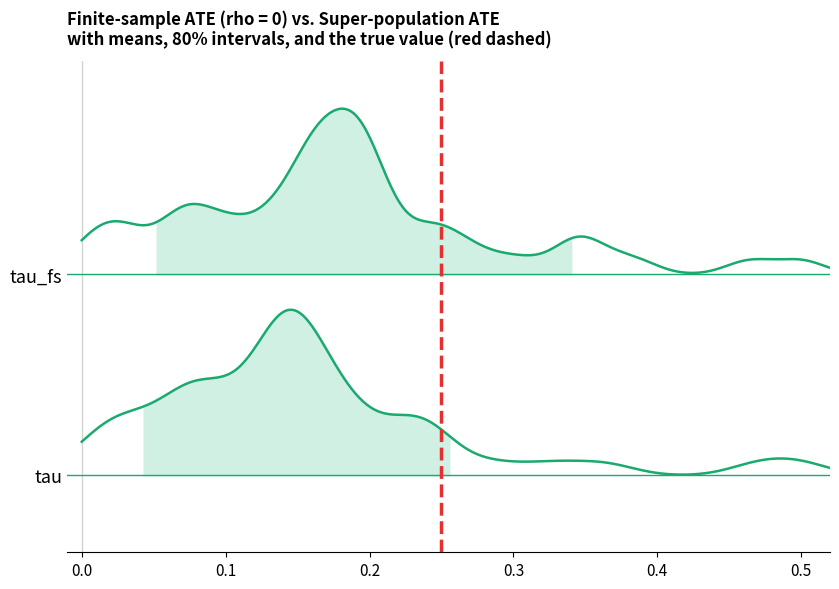

The value at 0.1 is 0. True or false?

False